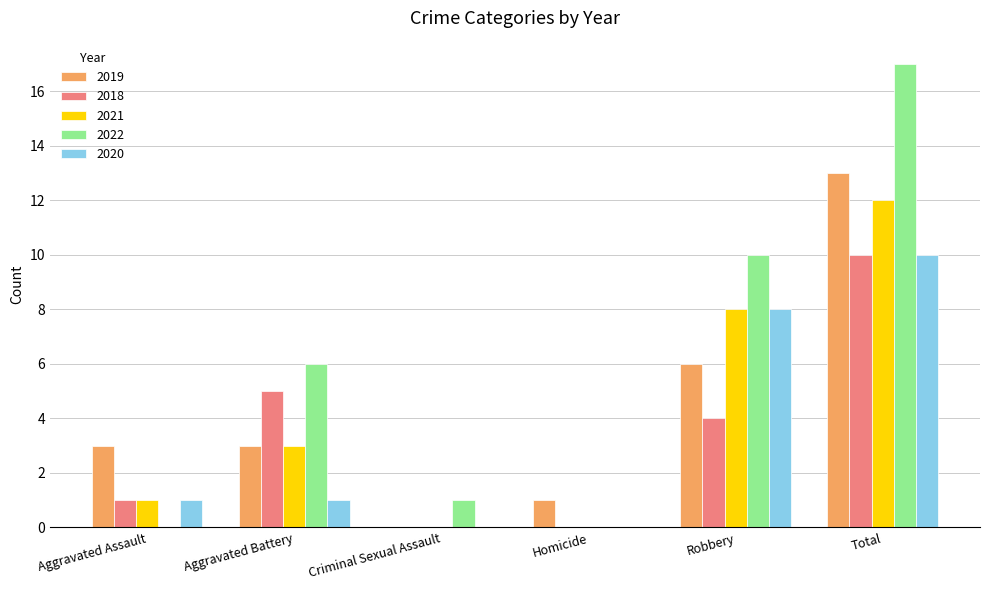

What is the average value of the 2020 series?

3